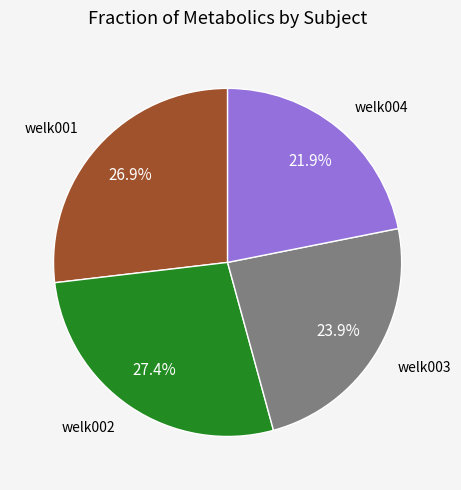

Does any single category account for the majority?

No